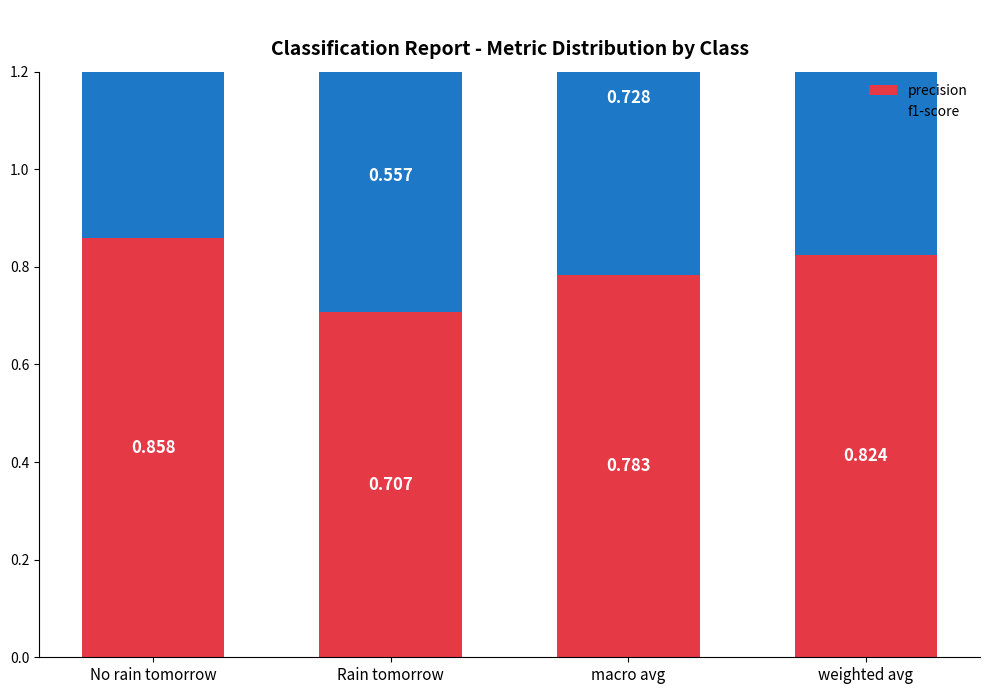

What position from the right is weighted avg?

1